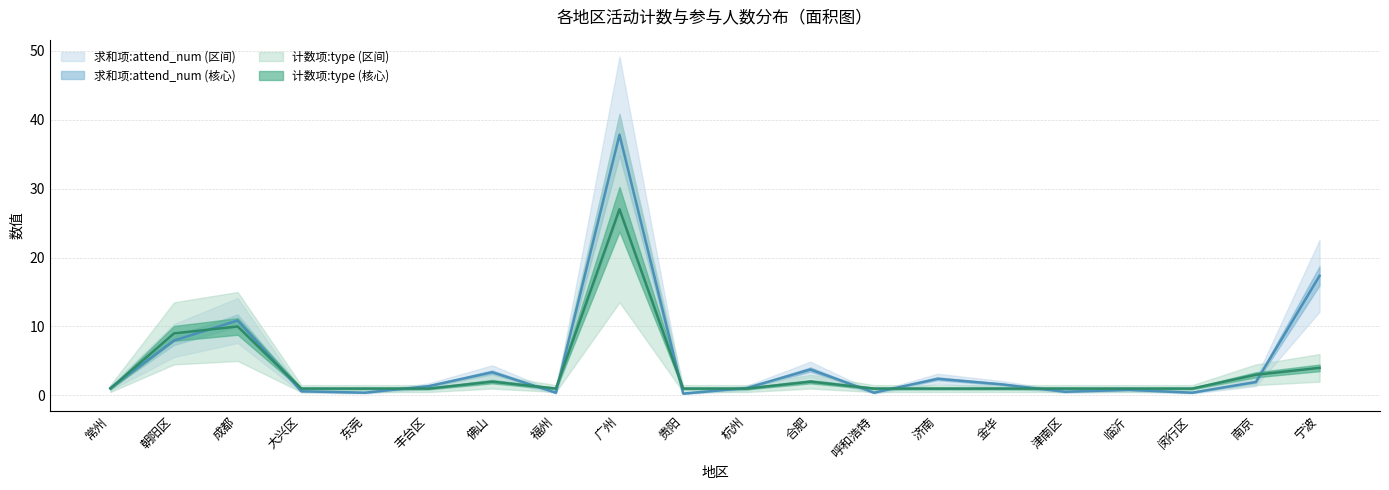

At which category is the sum across all series the highest?

广州